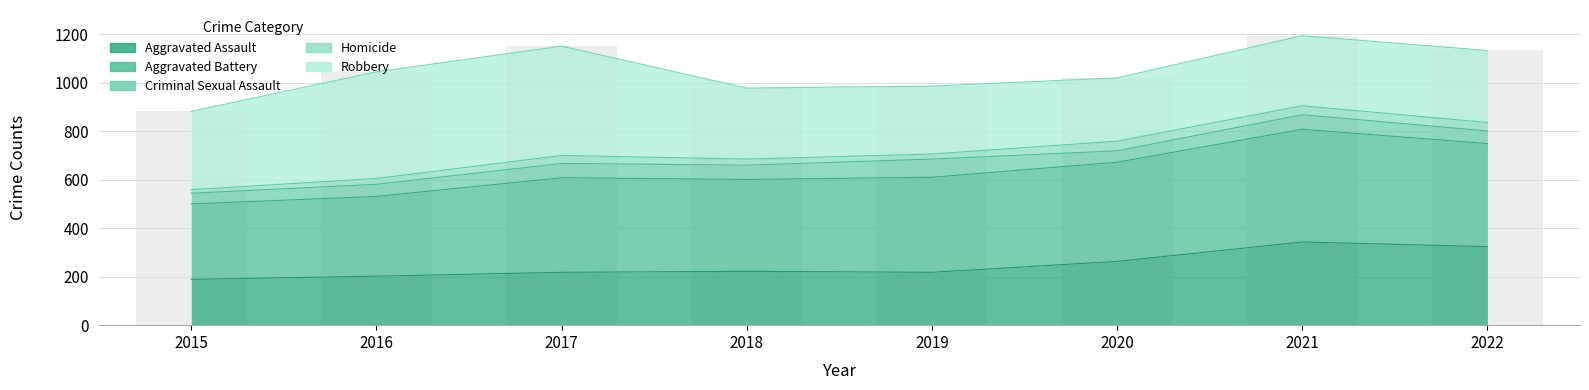

What is the approximate value at 2015, to the nearest 10?

880